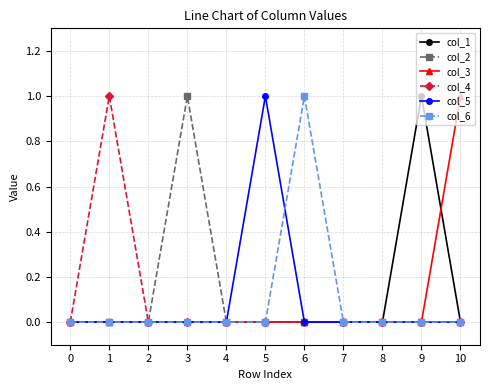

At which label does col_3 reach its peak?

10